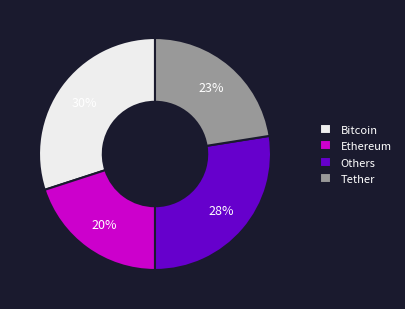

To the nearest percent, what is the average slice percentage?

25%